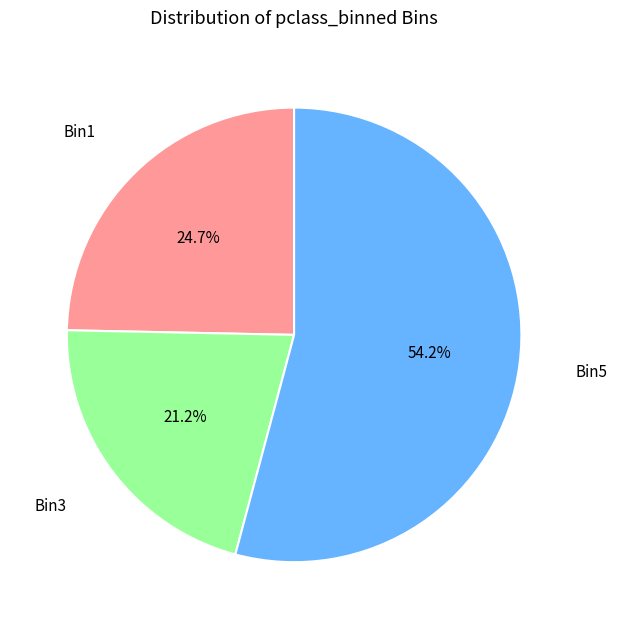

To the nearest percent, what is the average slice percentage?

33%